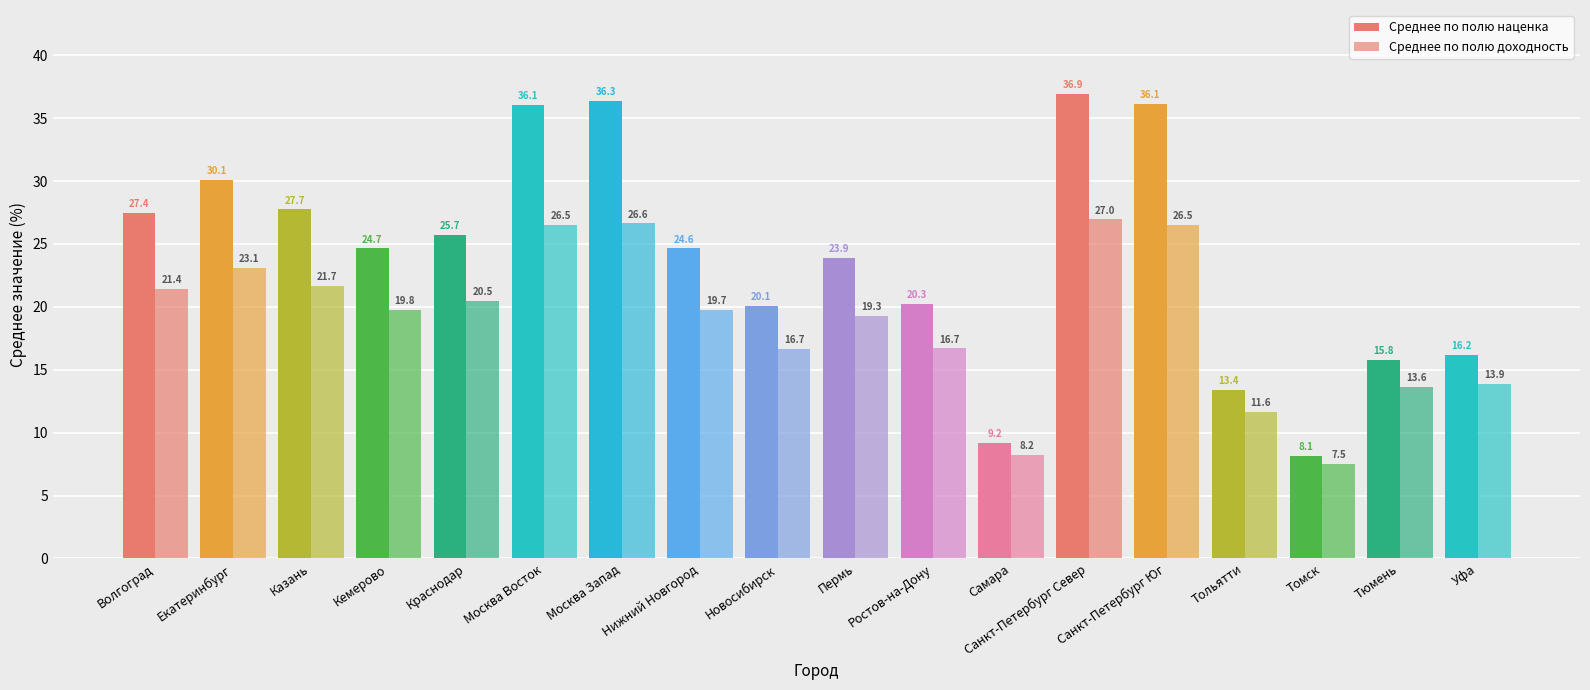

What is the value of the Среднее по полю наценка bar at the 5th from the left?

25.7